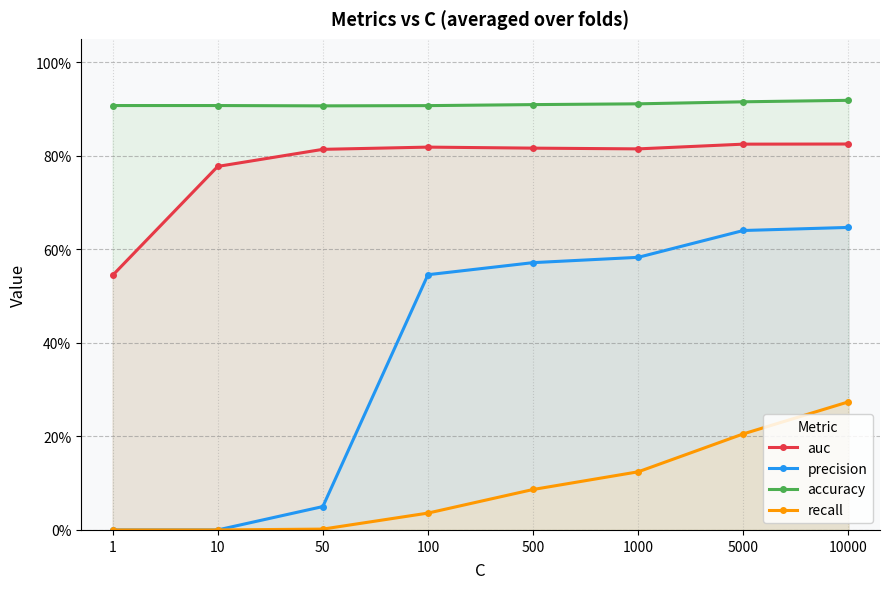

What is the value of the accuracy point at the 2nd from the left?

0.9